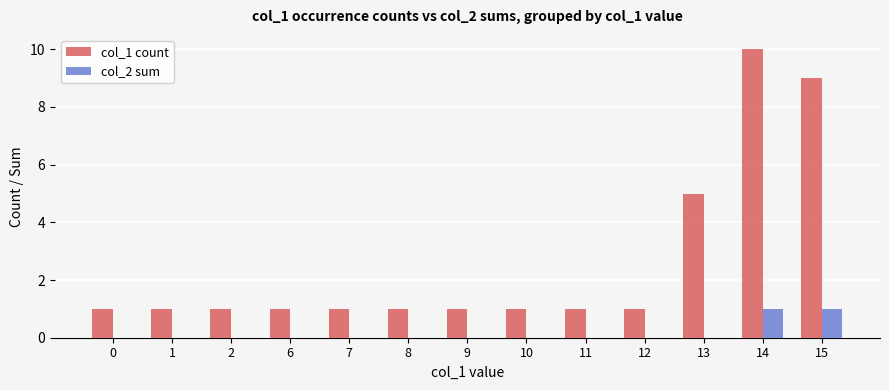

Which series has the largest total across all categories?

col_1 count